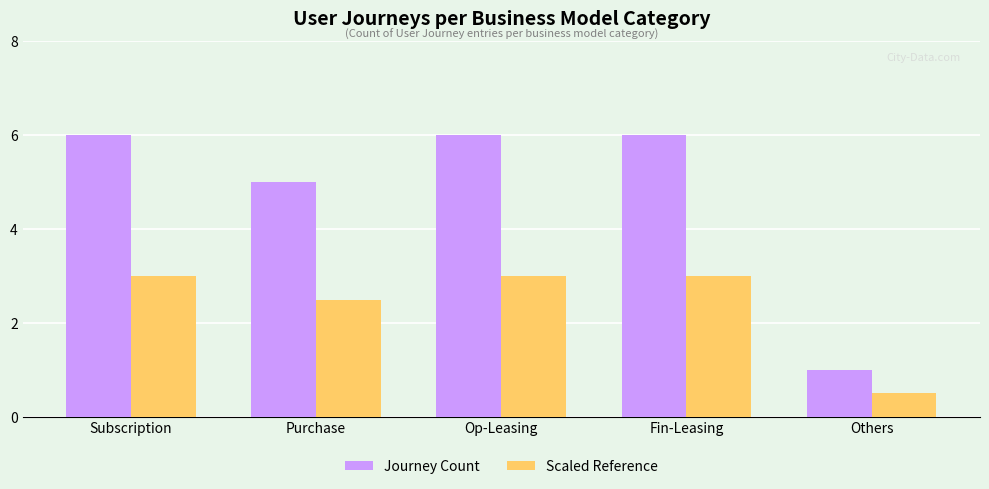

What is the sum of the Journey Count values at Purchase and Subscription?

11.0